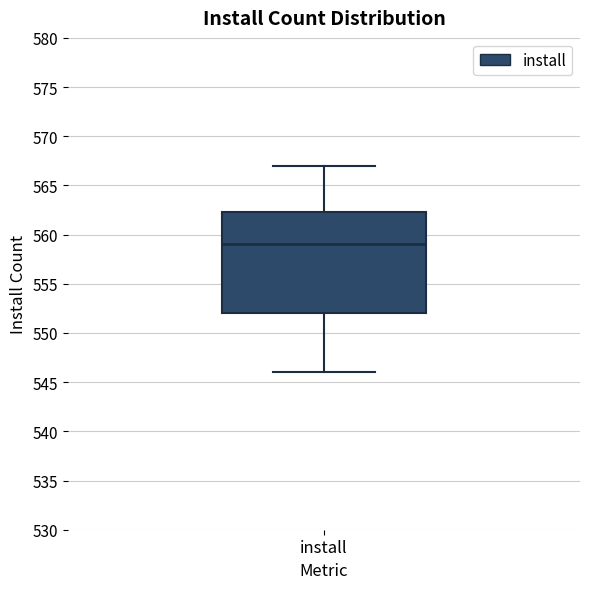

Transcribe this box plot: give where the median line is, the range the box spans, and where the two whiskers end, as read against the y-axis. The values are not printed on the chart, so give them approximately, as read against the axis.

median 559.0, box 552.0 to 562.5, whiskers 546.0 to 567.0